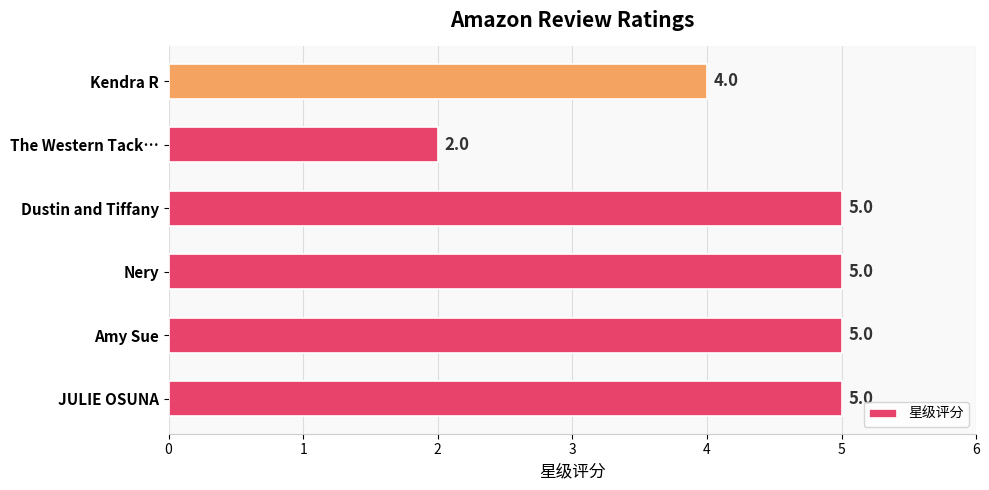

What is the average value?

4